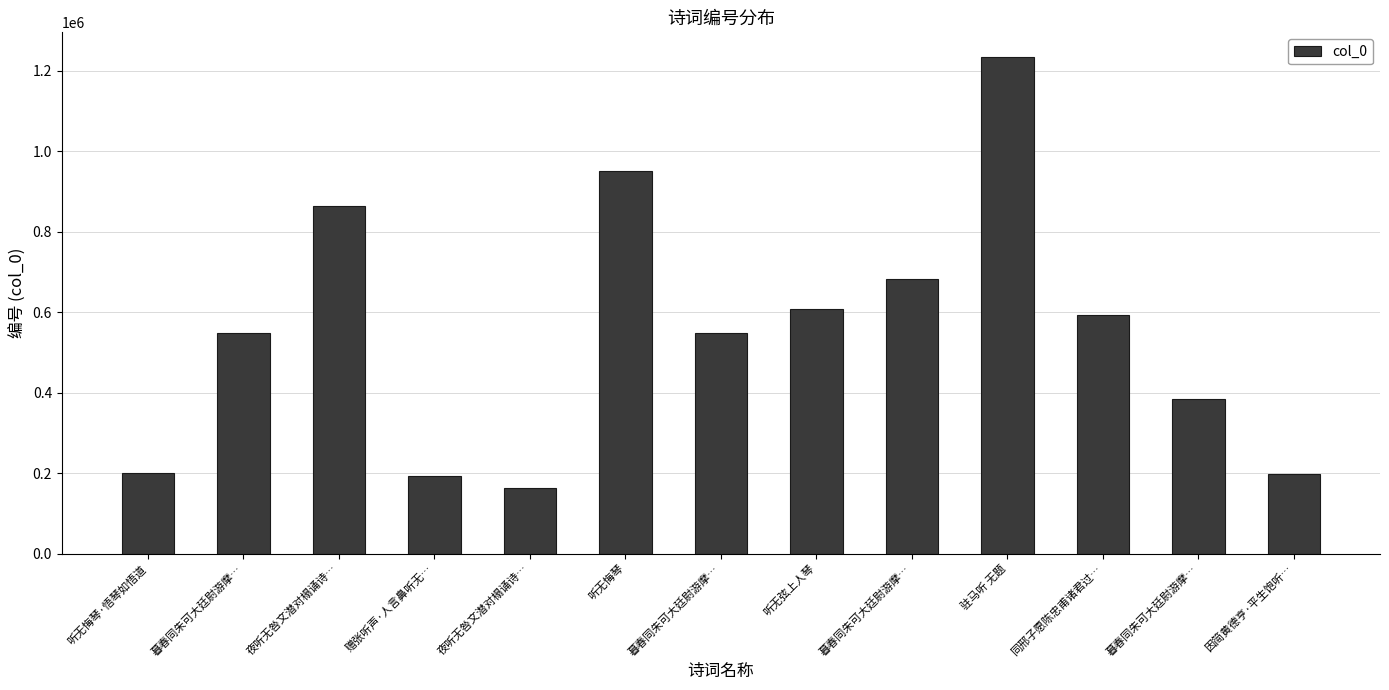

How many bars are there in total?

13